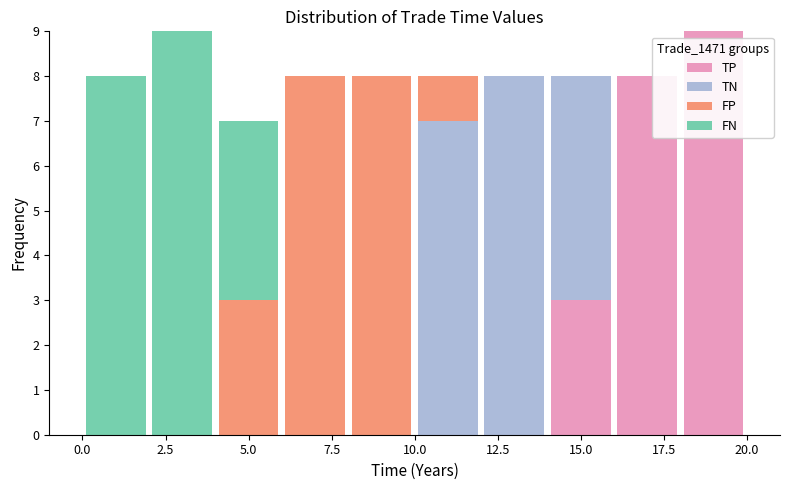

Reading left to right, transcribe this chart: for each stacked bar, give the range it covers on the x-axis and its total height. The values are not printed on the chart, so give them approximately, as read against the axis.

0 to 2: 8
2 to 4: 9
4 to 6: 7
6 to 8: 8
8 to 10: 8
10 to 12: 8
12 to 14: 8
14 to 16: 8
16 to 18: 8
18 to 20: 9